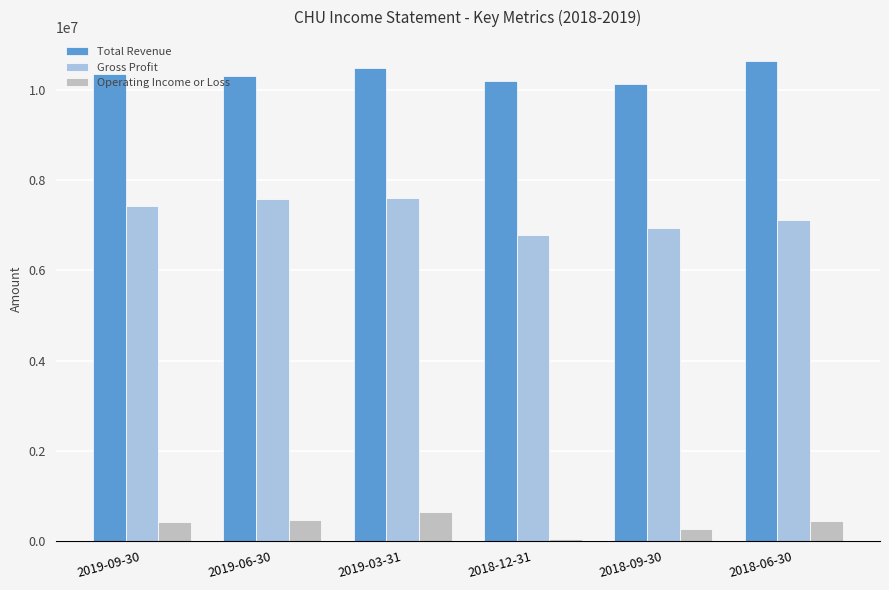

Rank the series by their maximum value, from highest to lowest.

Total Revenue, Gross Profit, Operating Income or Loss